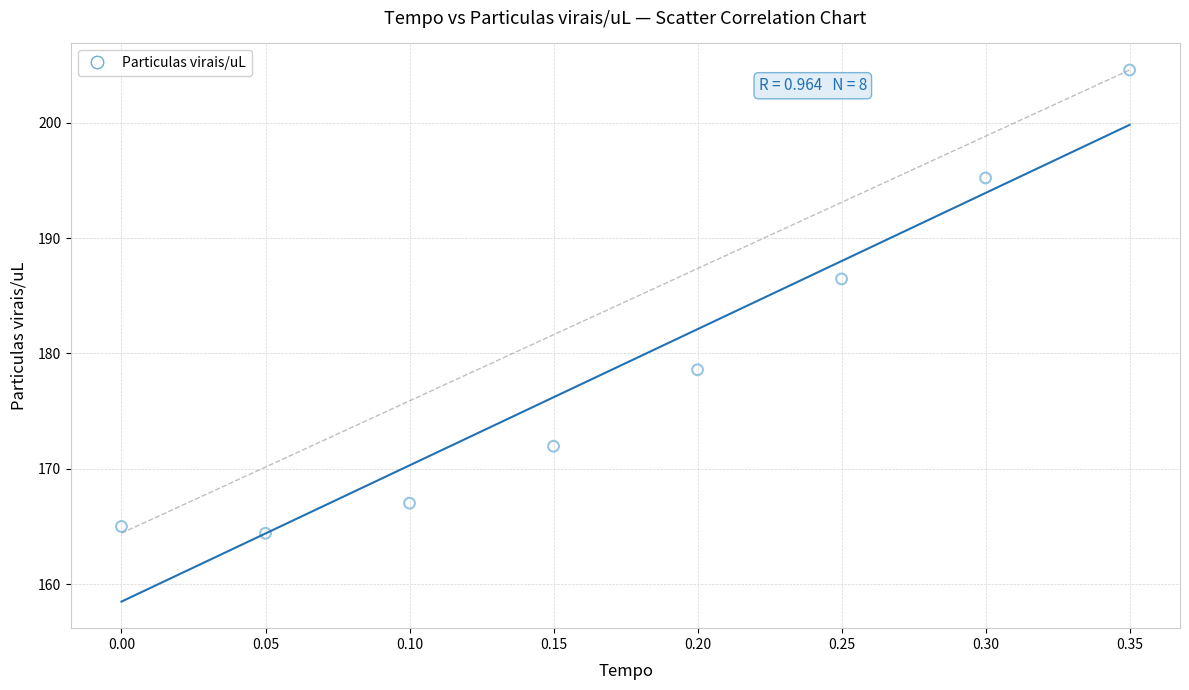

What Y value in the scatter plot is closest to 184?

186.5